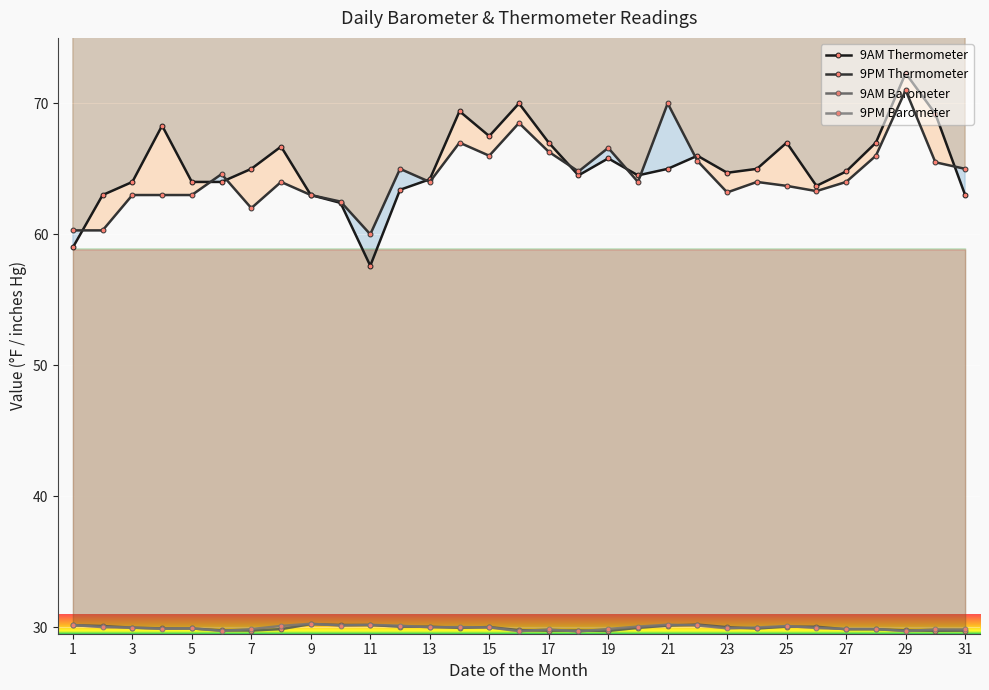

At which label is 9AM Barometer closest to 29?

19